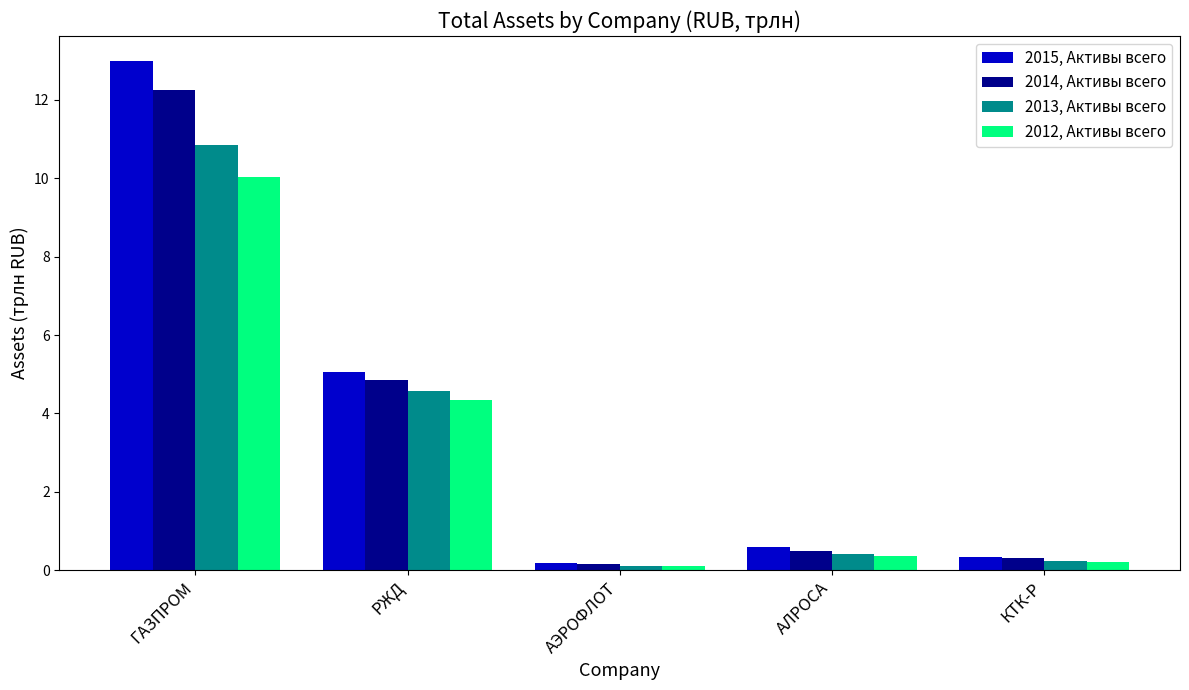

Reading right to left, extract all data points from this chart.

2015, Активы всего: КТК-Р=0.3	АЛРОСА=0.6	АЭРОФЛОТ=0.2	РЖД=5.1	ГАЗПРОМ=13.0
2014, Активы всего: КТК-Р=0.3	АЛРОСА=0.5	АЭРОФЛОТ=0.1	РЖД=4.8	ГАЗПРОМ=12.2
2013, Активы всего: КТК-Р=0.2	АЛРОСА=0.4	АЭРОФЛОТ=0.1	РЖД=4.6	ГАЗПРОМ=10.8
2012, Активы всего: КТК-Р=0.2	АЛРОСА=0.4	АЭРОФЛОТ=0.1	РЖД=4.3	ГАЗПРОМ=10.0